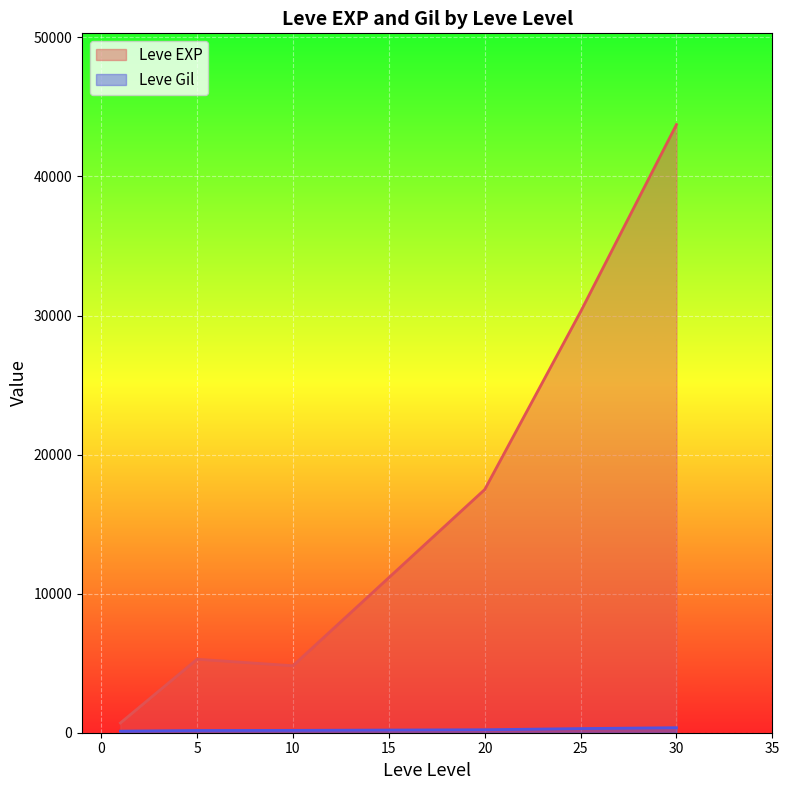

Which label corresponds to the largest value in the chart?

30